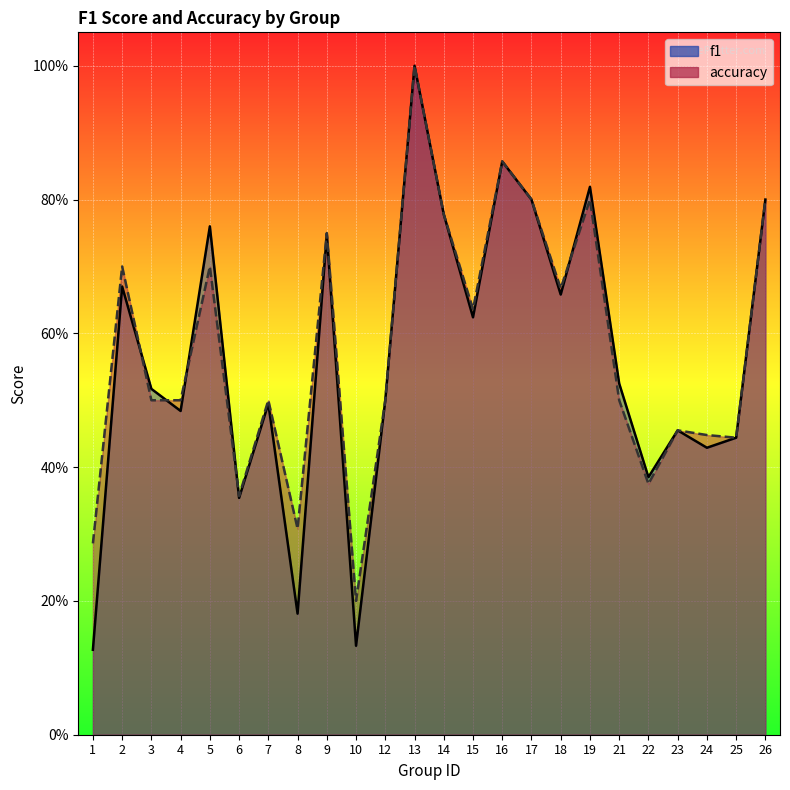

What is the difference between the accuracy values at 6 and 24?

0.1